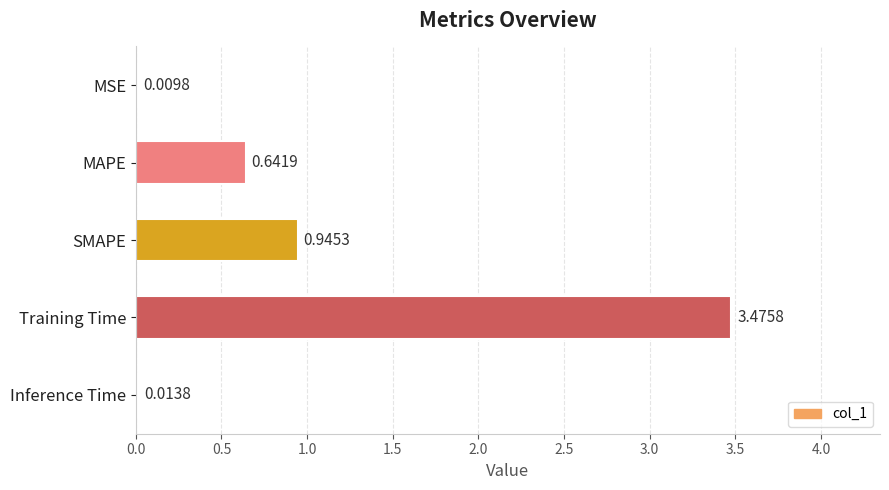

What is the average value?

1.0